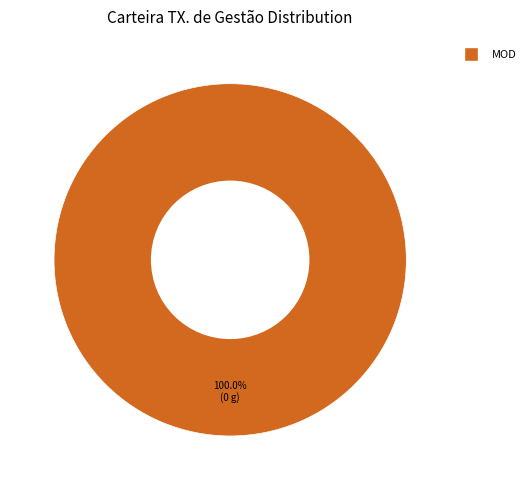

Is there any slice that represents more than half of the pie?

Yes